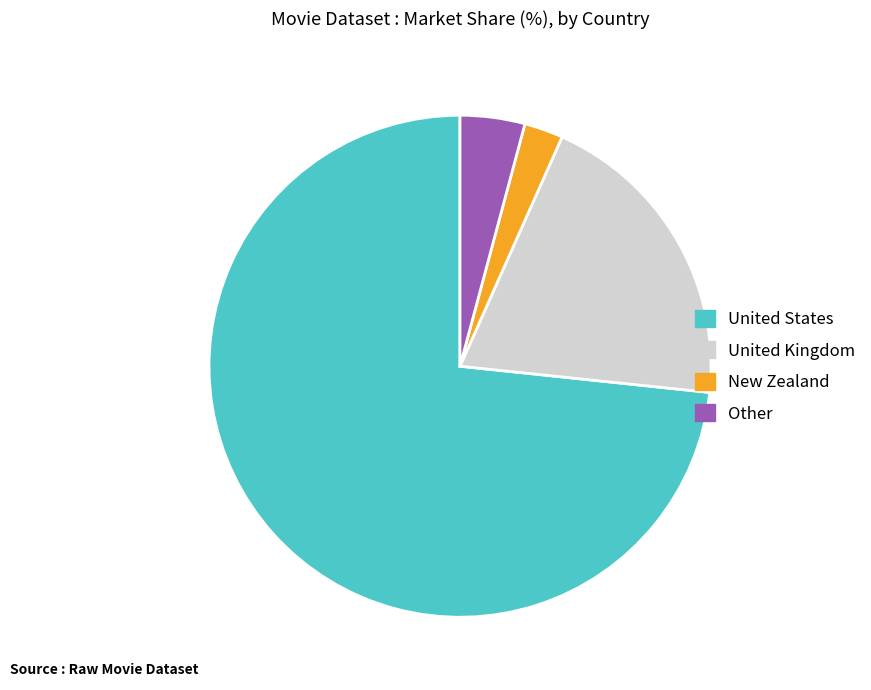

Is it true that New Zealand is 11% of the pie?

False